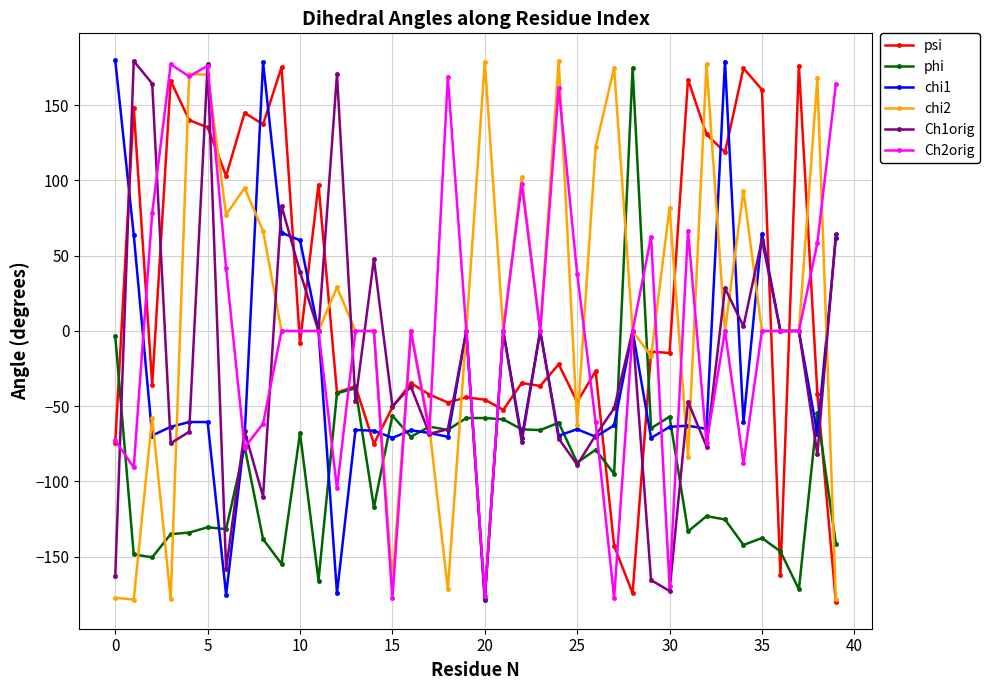

True or false: Ch1orig has more than 1 interior local peaks.

True